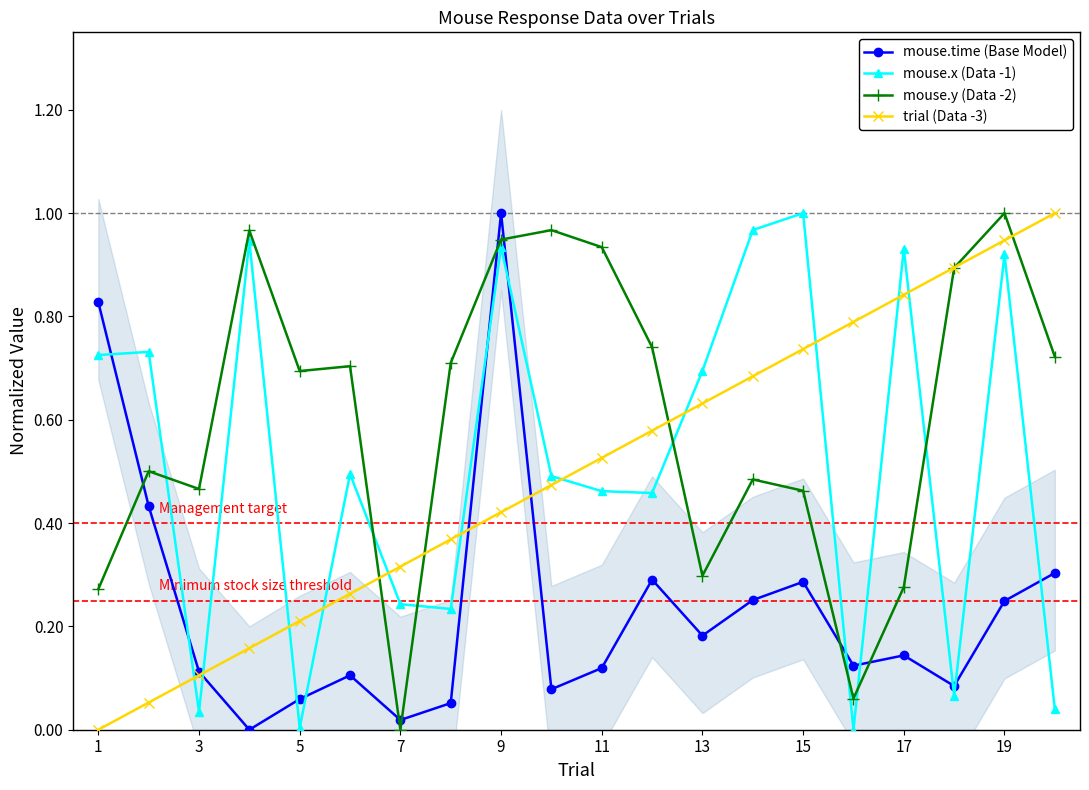

At which category does mouse.x (Data -1) reach its first local valley?

3